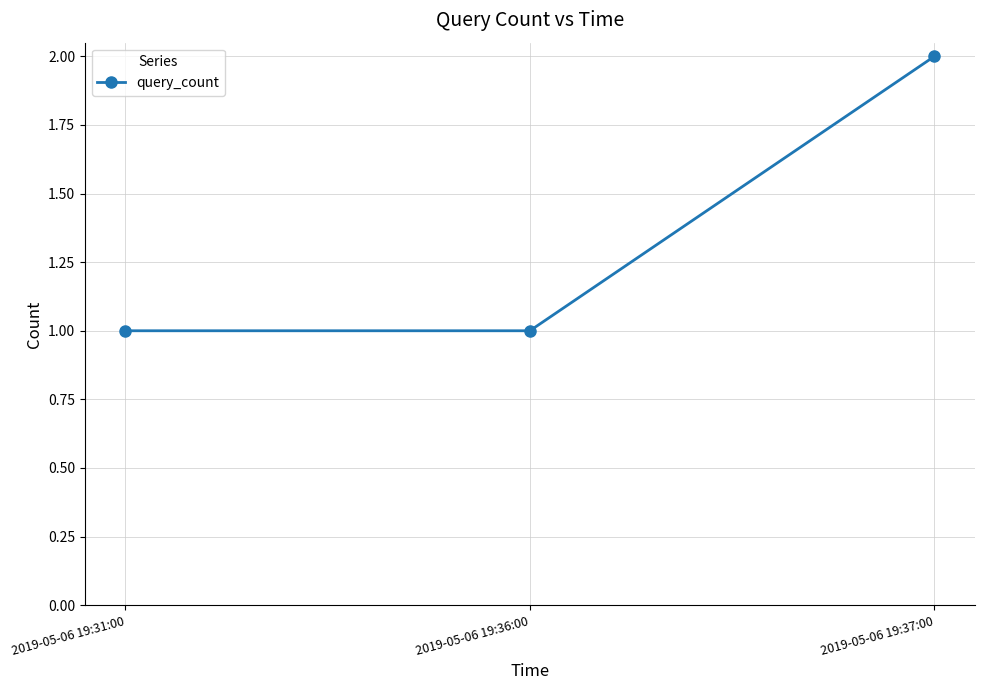

What is the greatest value displayed?

2